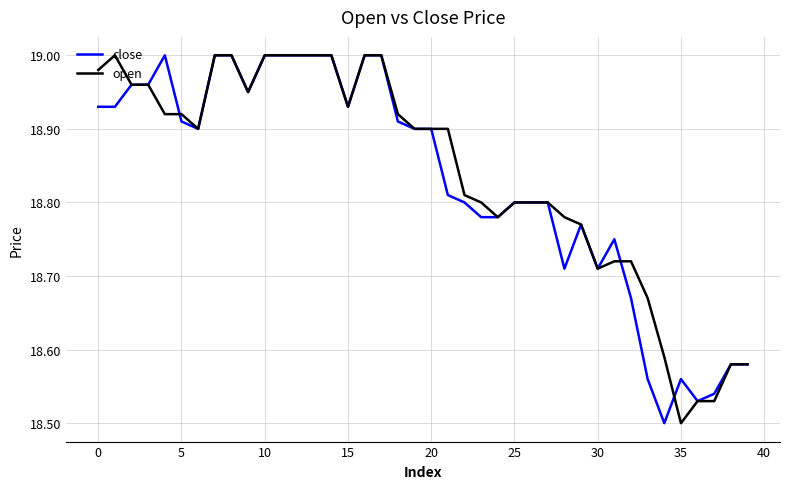

What are all the series names shown in the legend?

close, open